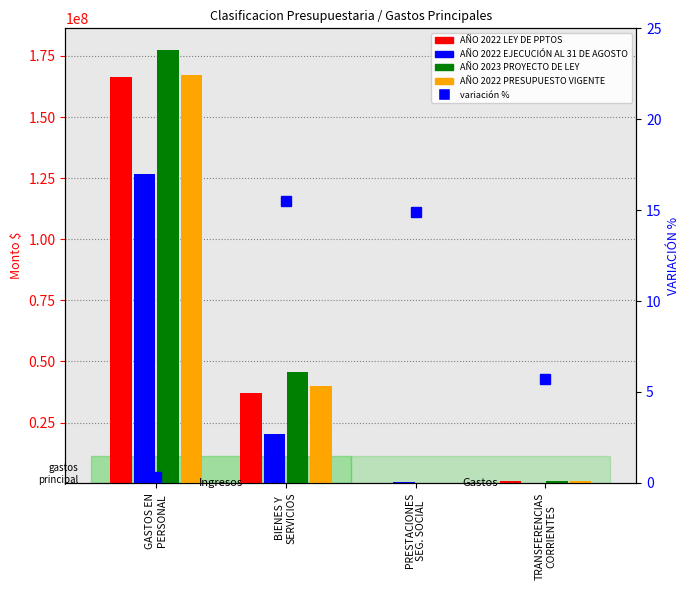

What is the label of the 2nd bar from the right?

PRESTACIONES
SEG. SOCIAL